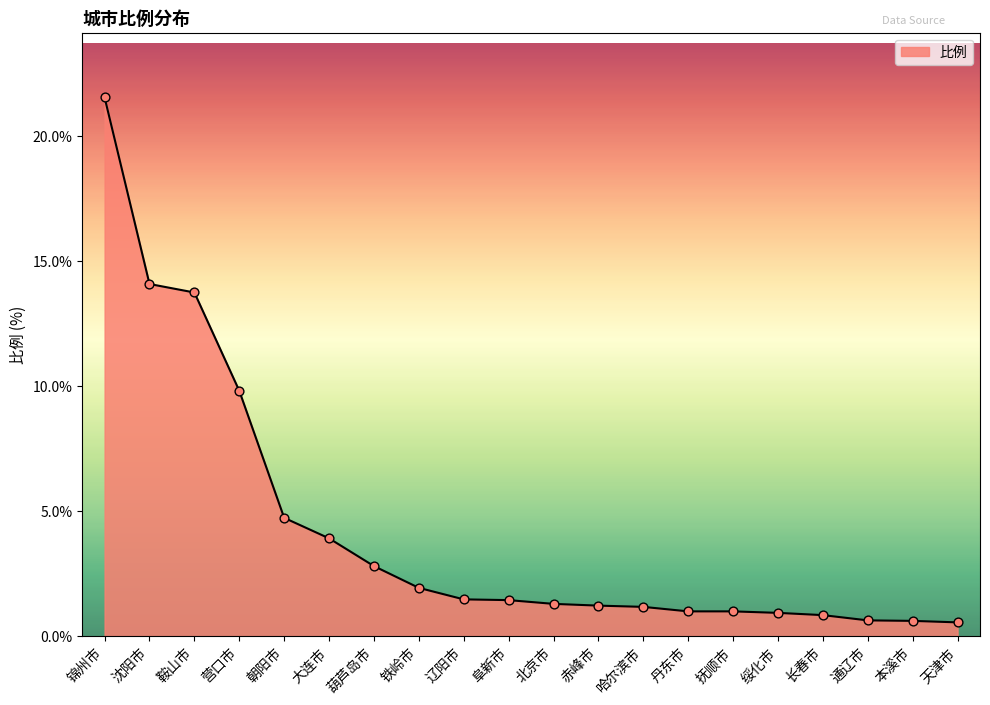

What is the change in value from 朝阳市 to 北京市?

-3.4